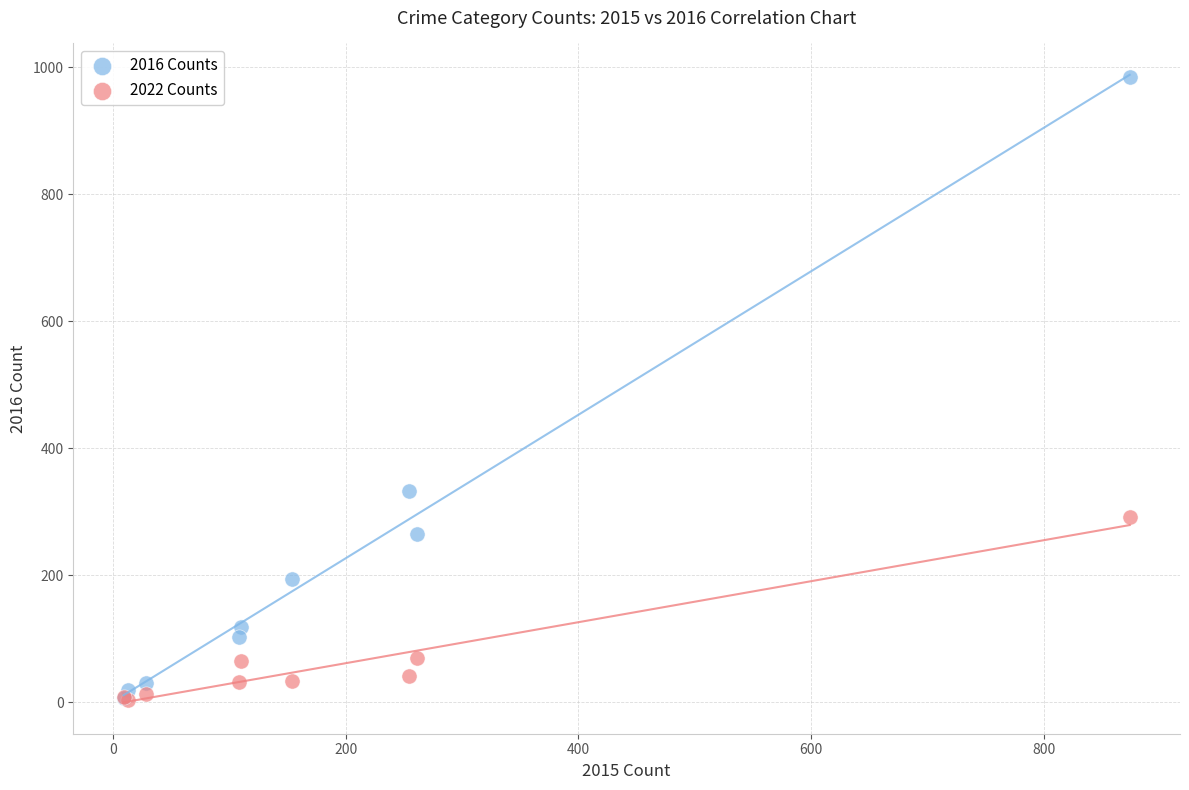

Across all series, what Y value is closest to 493?

333